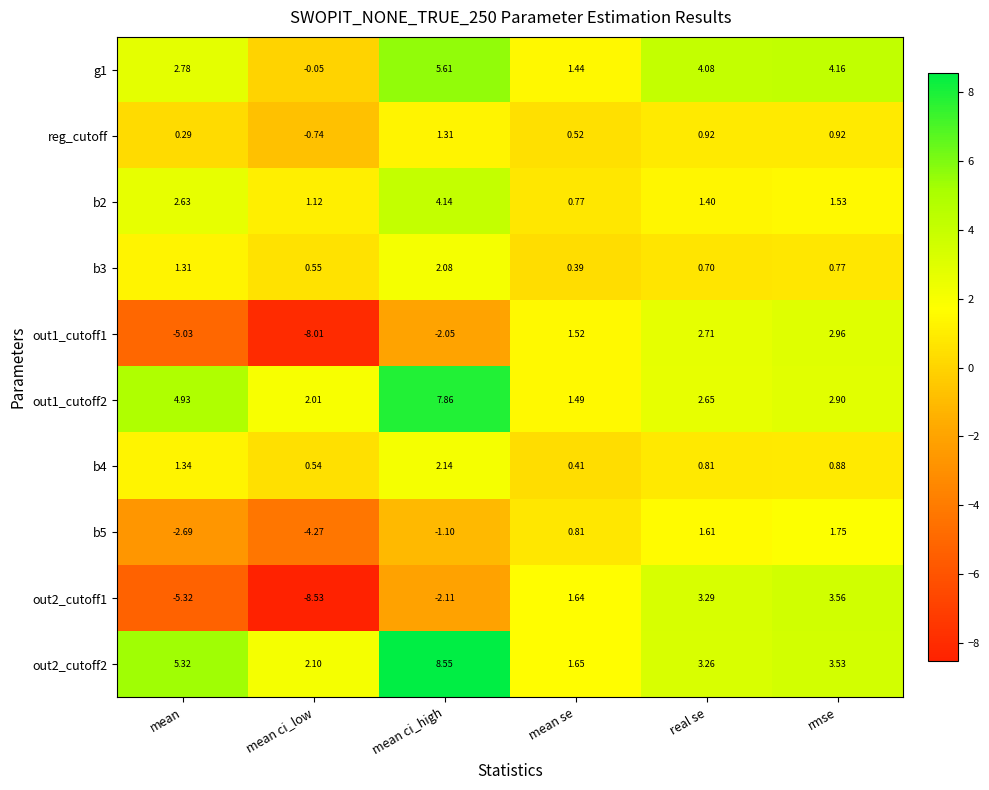

What is the difference between the highest and lowest values at mean ci_low?

10.6